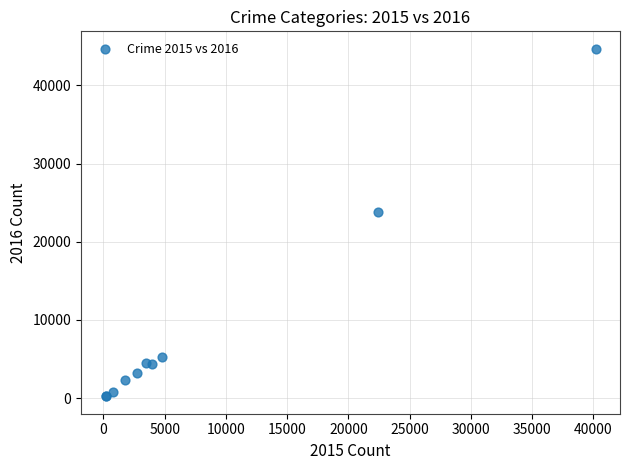

What Y value in the scatter plot is closest to 22452?

23839